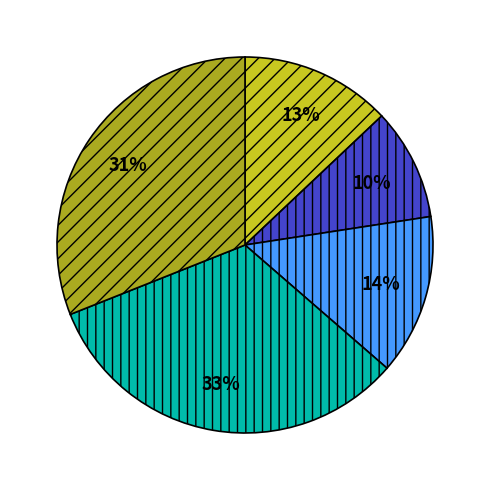

To the nearest percent, what is the difference between the largest and smallest slice percentages?

23%